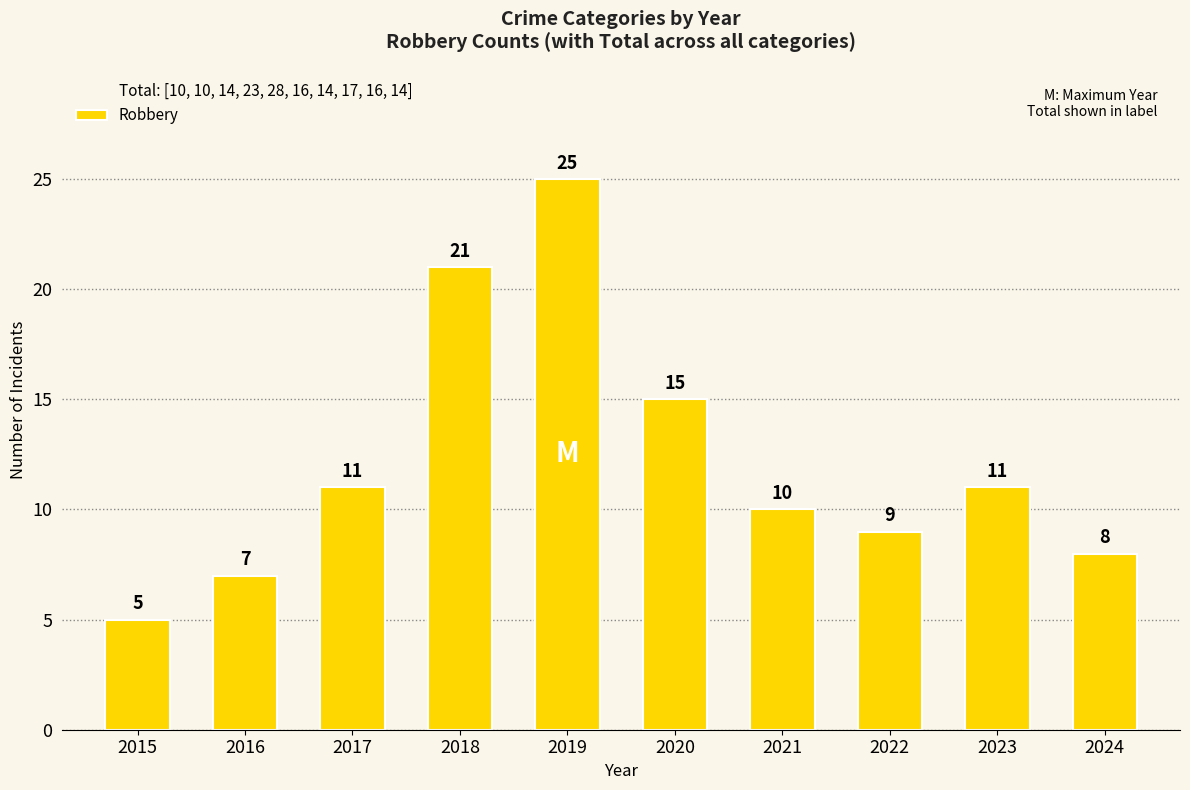

Reading right to left, extract all data points from this chart.

2024=8	2023=11	2022=9	2021=10	2020=15	2019=25	2018=21	2017=11	2016=7	2015=5